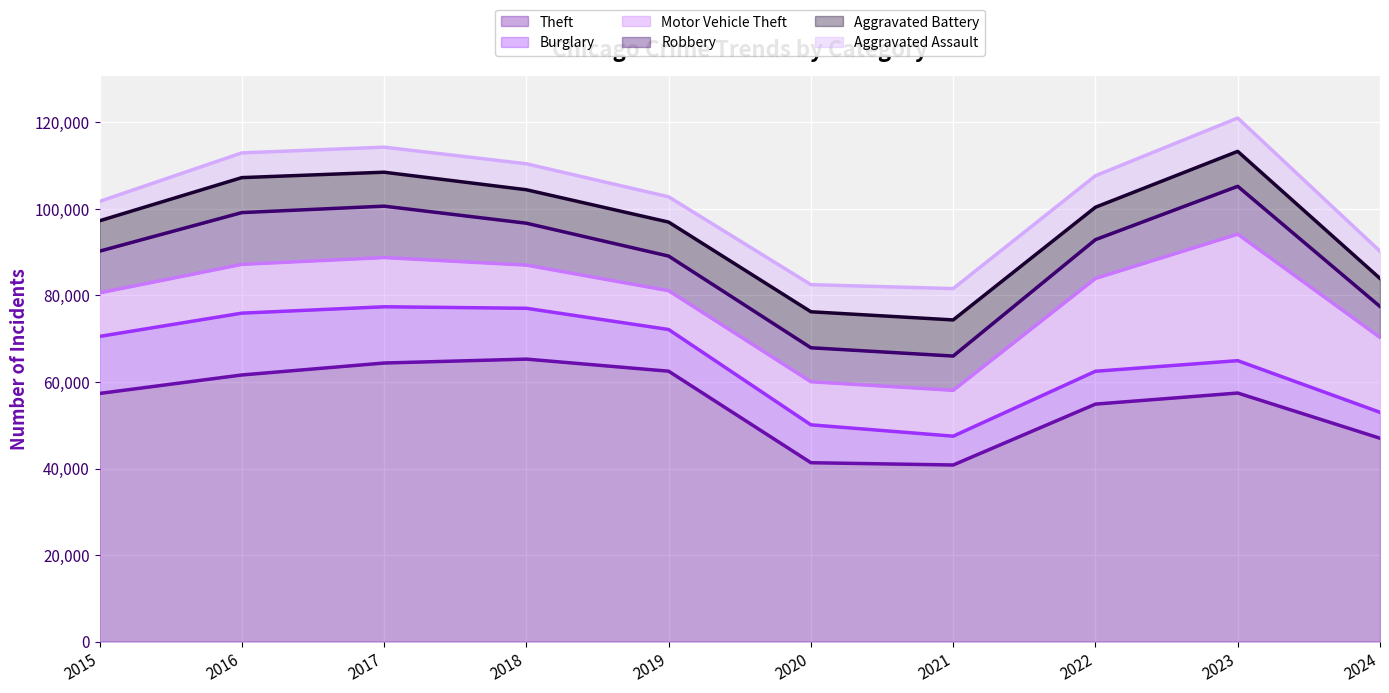

At which label does Motor Vehicle Theft first exceed 11285?

2017